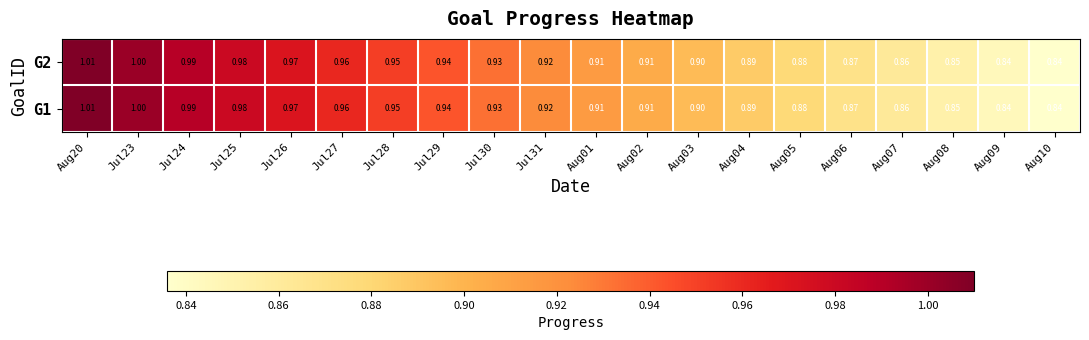

Is the value of G1 at Aug08 greater than the value of G2 at Jul30?

No